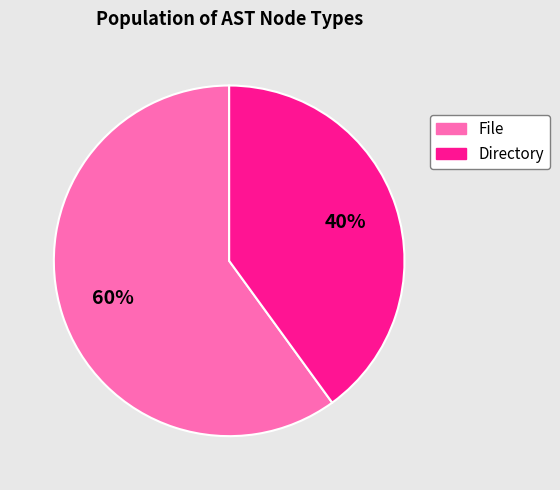

How many segments does this pie chart have?

2